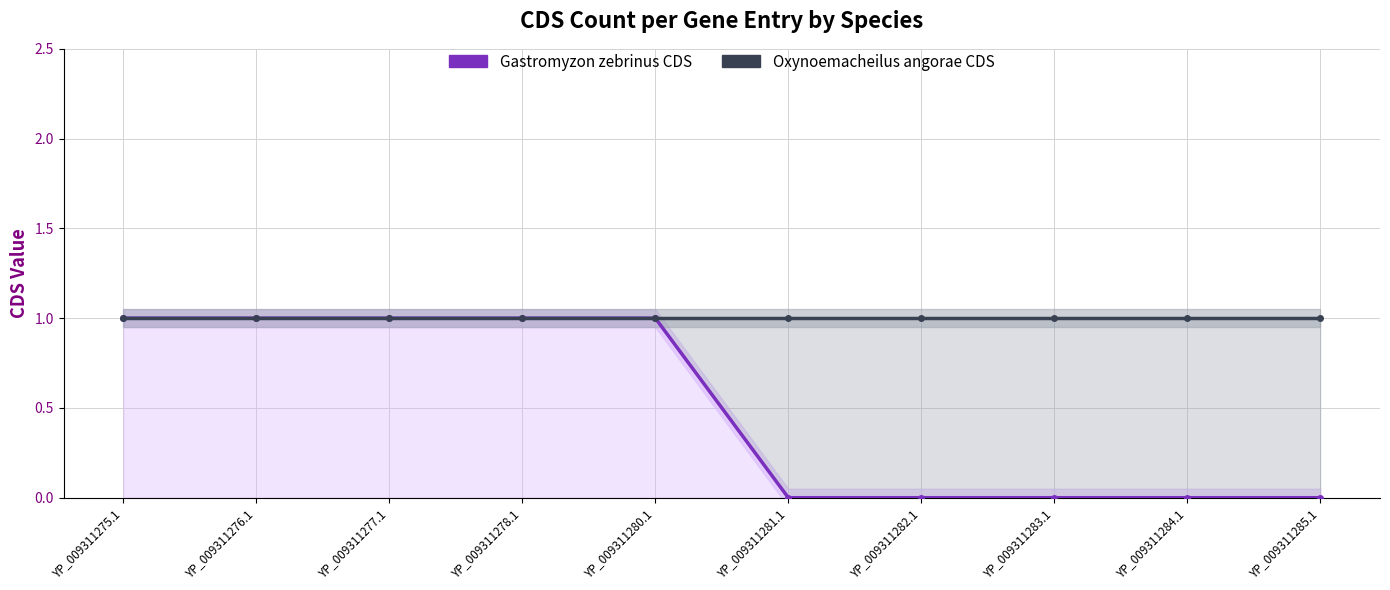

What are all the series names shown in the legend?

Gastromyzon zebrinus CDS, Oxynoemacheilus angorae CDS